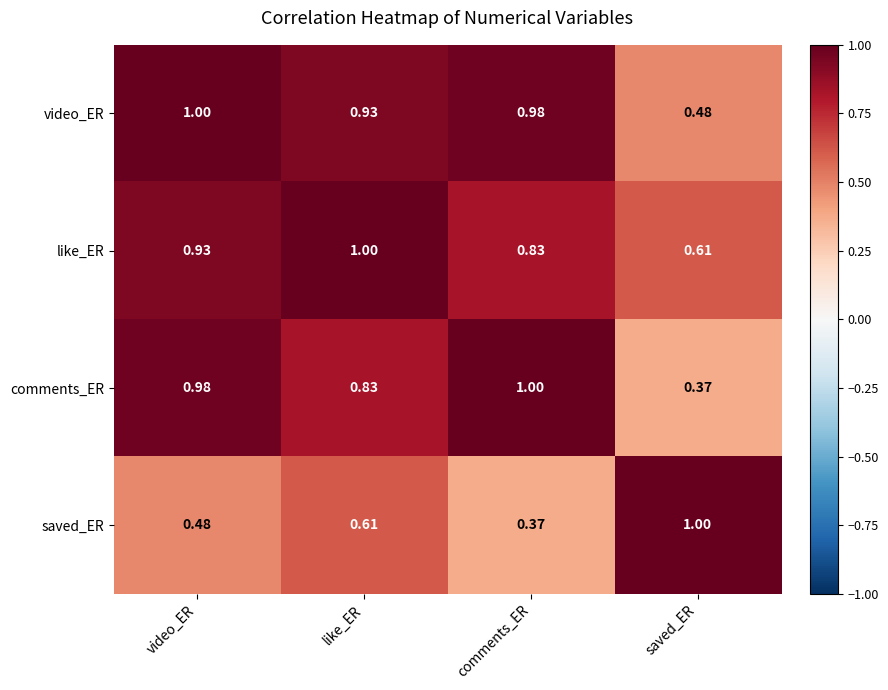

Which category has the highest value in the comments_ER series?

comments_ER